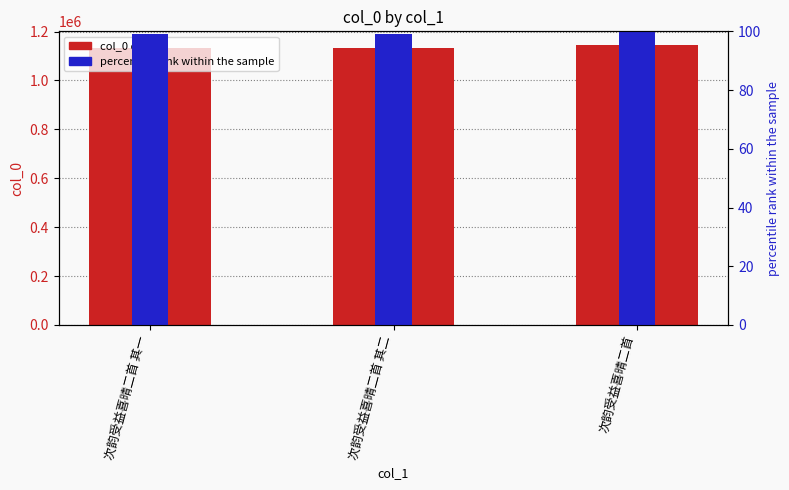

Reading right to left, extract all data points from this chart.

col_0: 1143806.0	1134861.0	1134862.0
percentile rank within the sample: 100.0	99.2	99.2